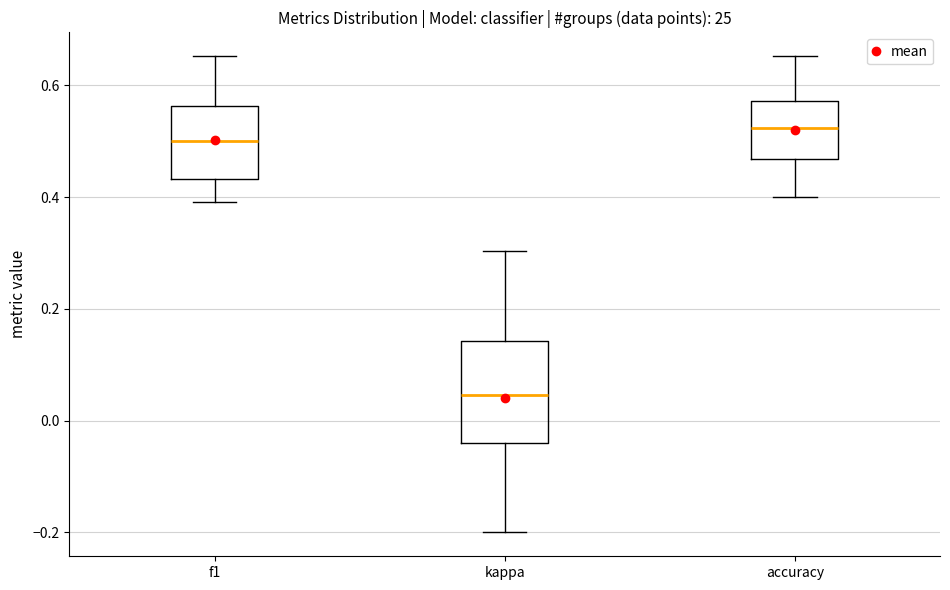

Which box is the tallest, from its lower edge to its upper edge?

kappa